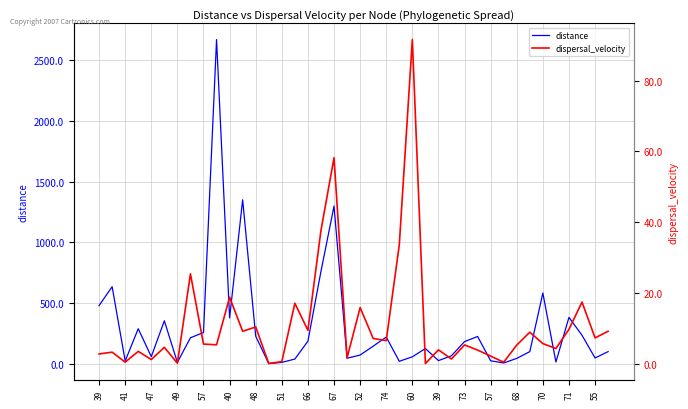

Which series changed the most between 57 and 36?

distance